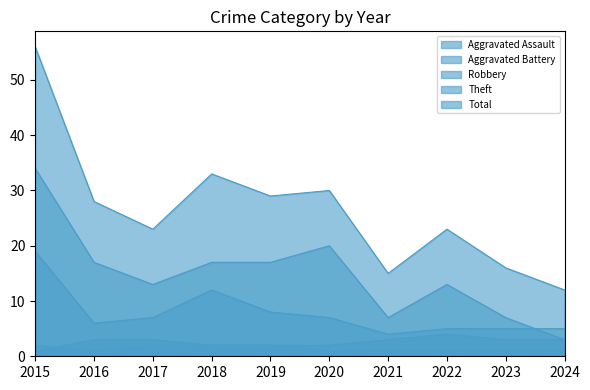

Count the Aggravated Assault values in the range 1 to 2.

10